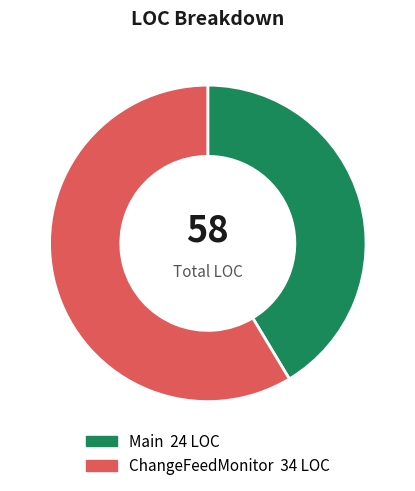

Approximately how many times larger is the value at Main compared to ChangeFeedMonitor?

0.7